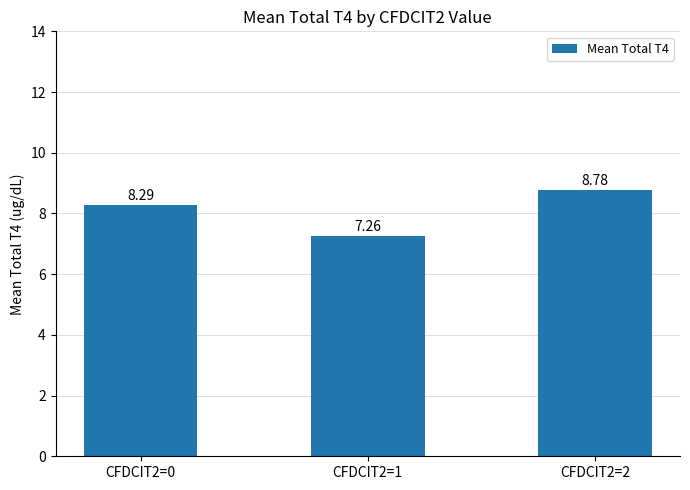

What is the value of the 1st bar from the left?

8.3